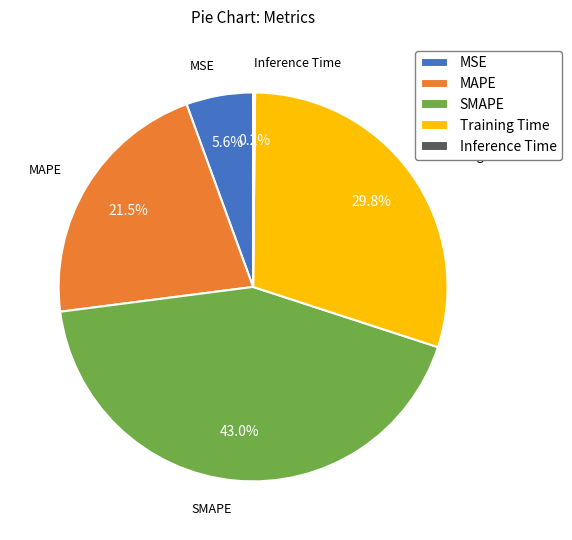

Does Training Time account for over 50% of the chart?

No